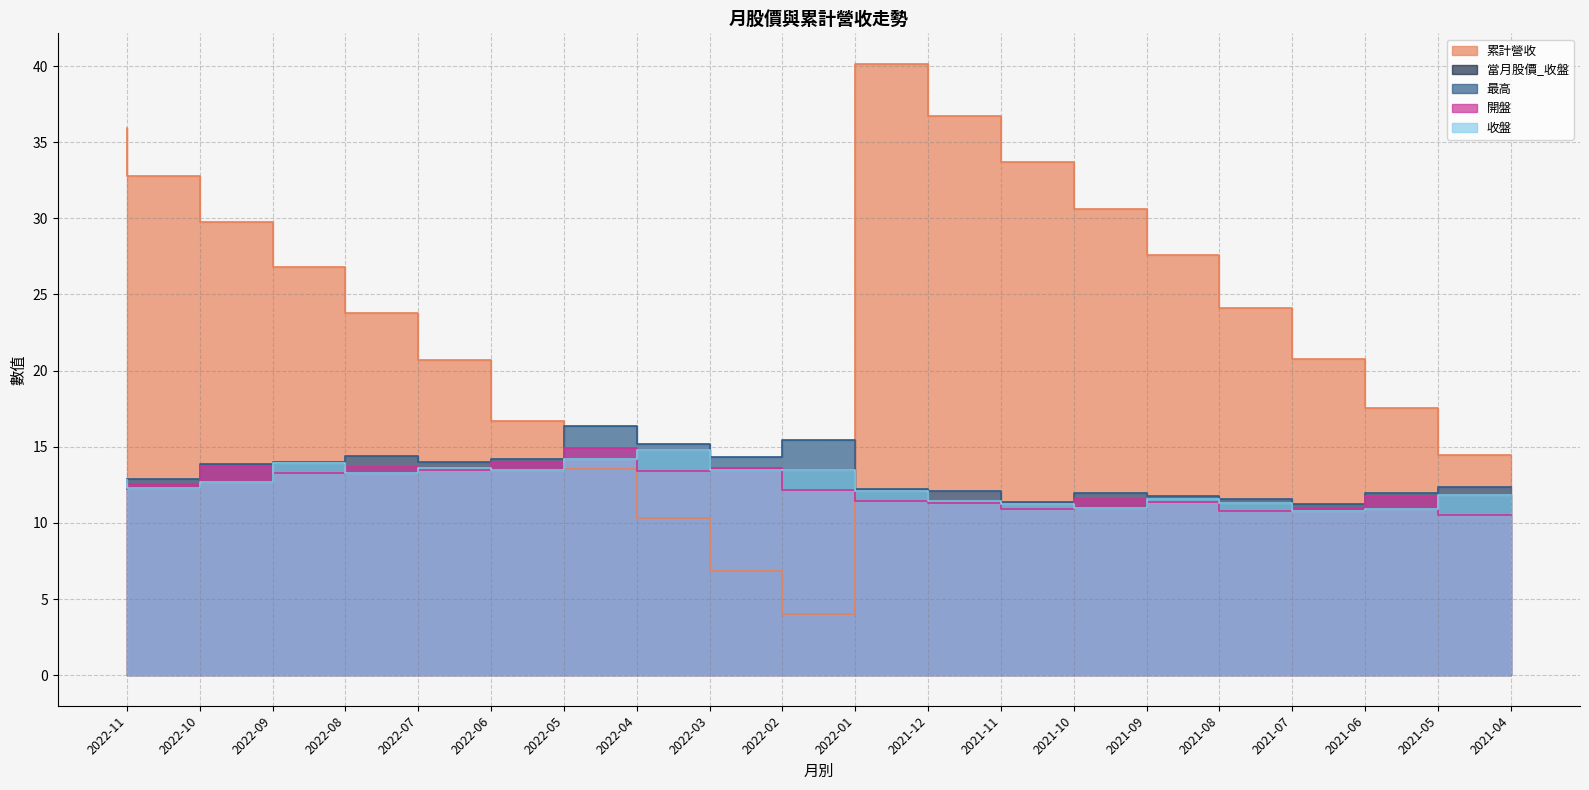

Between 2022-09 and 2022-05, which series saw the biggest shift?

累計營收